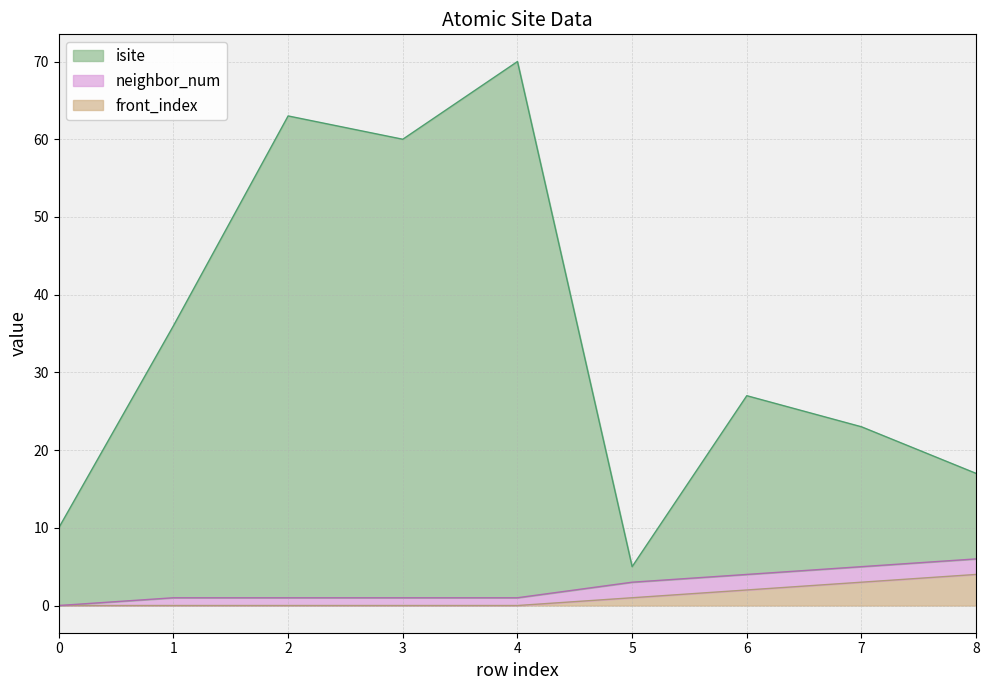

At which category does isite reach its first local peak?

2